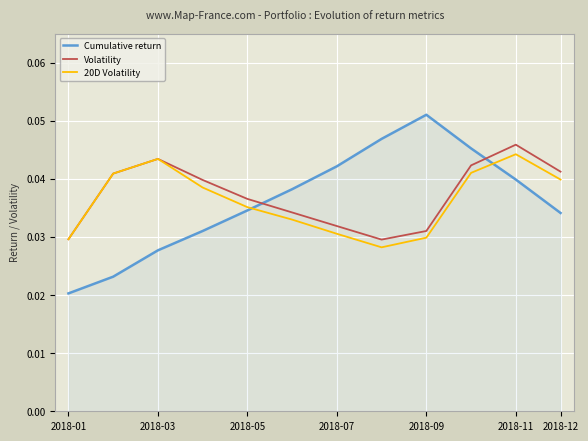

At how many categories does at least one series exceed 0?

12